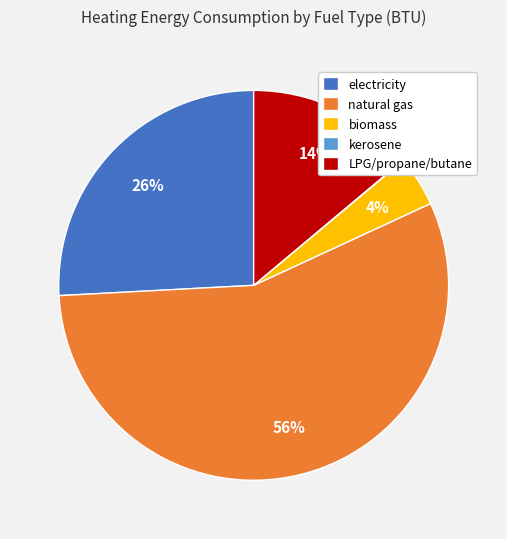

Is it true that electricity is 26% of the pie?

True